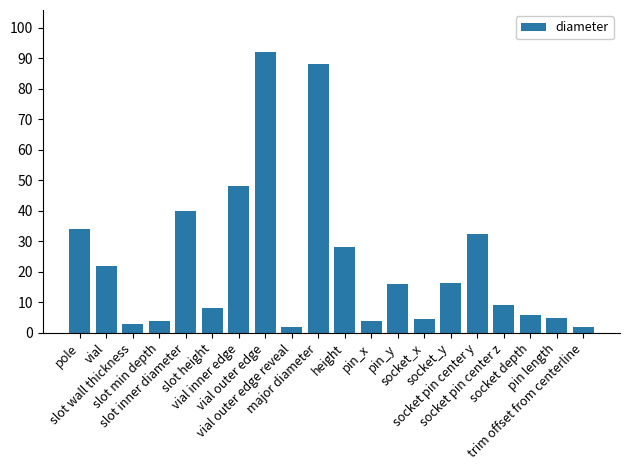

What is the difference between the second highest and second lowest values?

86.0